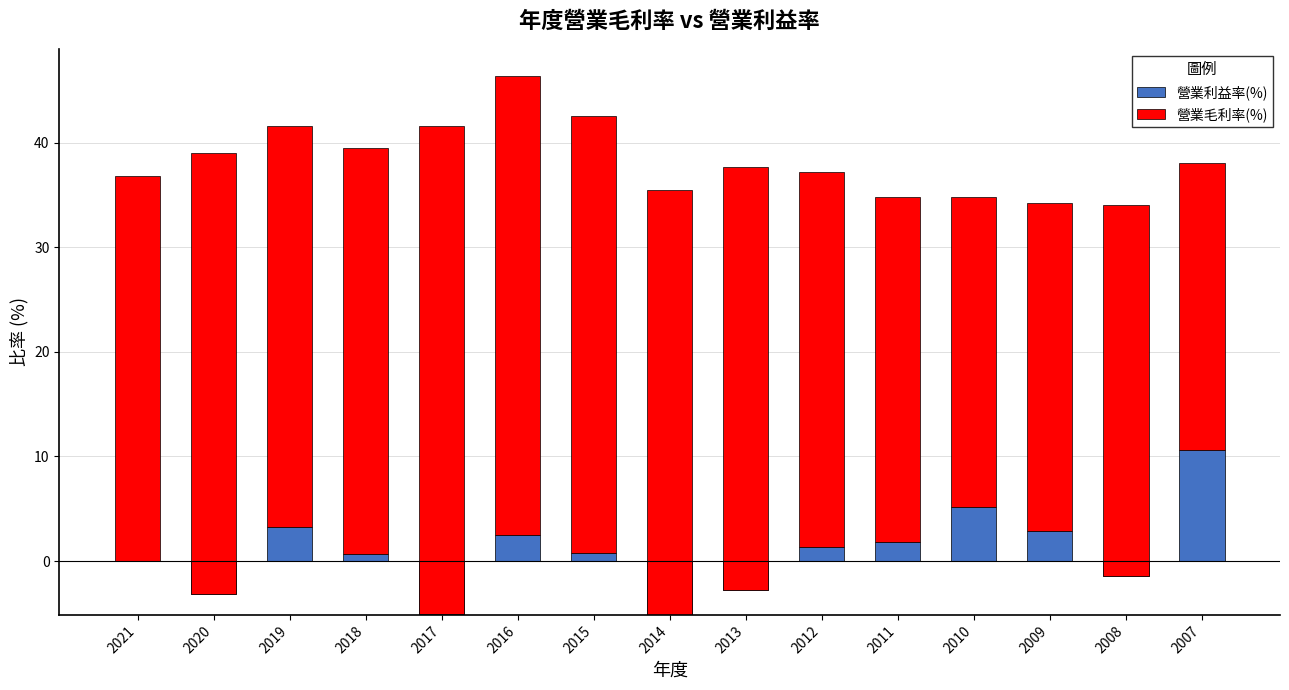

What is the value of the 營業毛利率(%) bar at the 10th from the left?

35.8